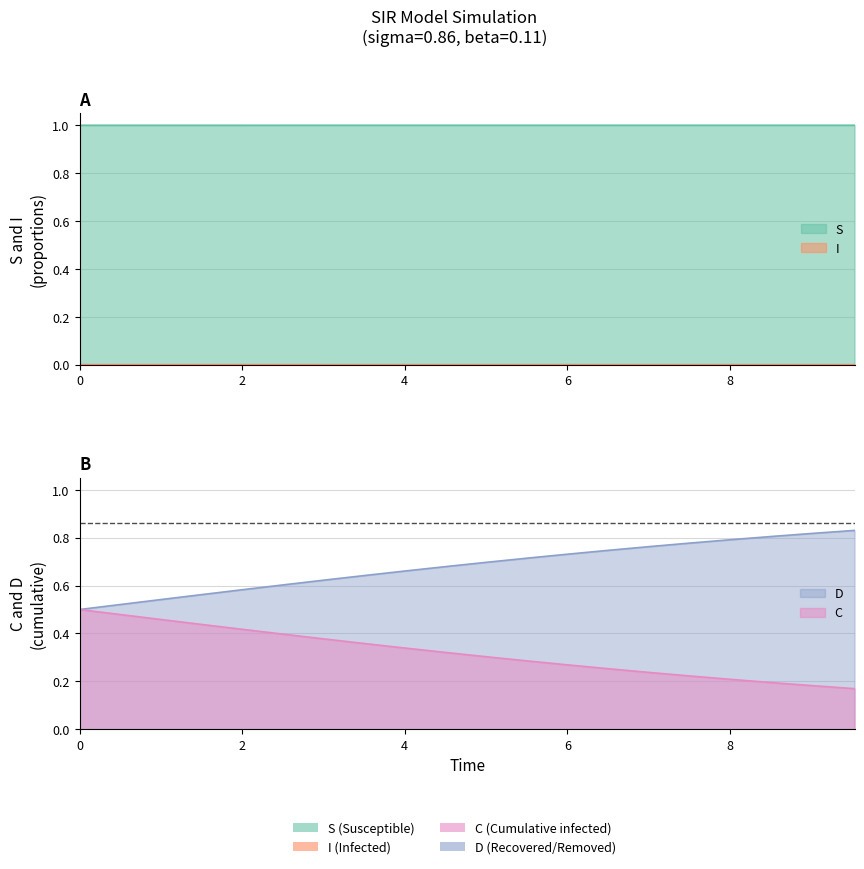

Rank the series at 6 from highest to lowest value.

S, D, C, I